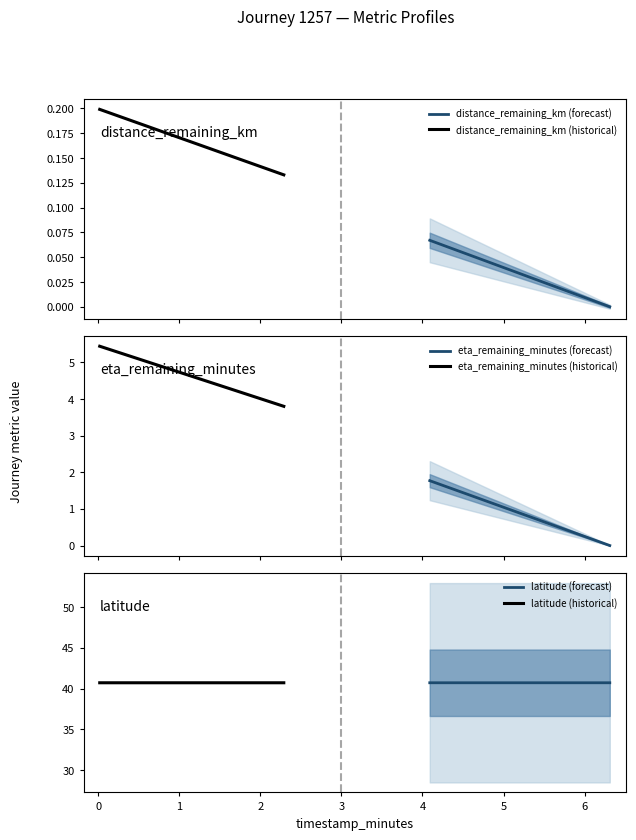

What is the difference between the maximum and minimum values in the distance_remaining_km (historical) series?

0.1